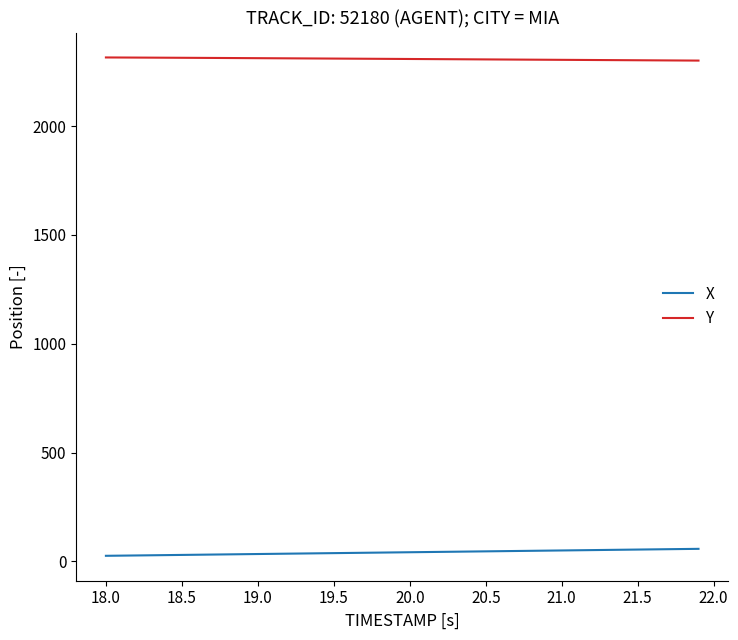

Rank the series by their maximum value, from highest to lowest.

Y, X